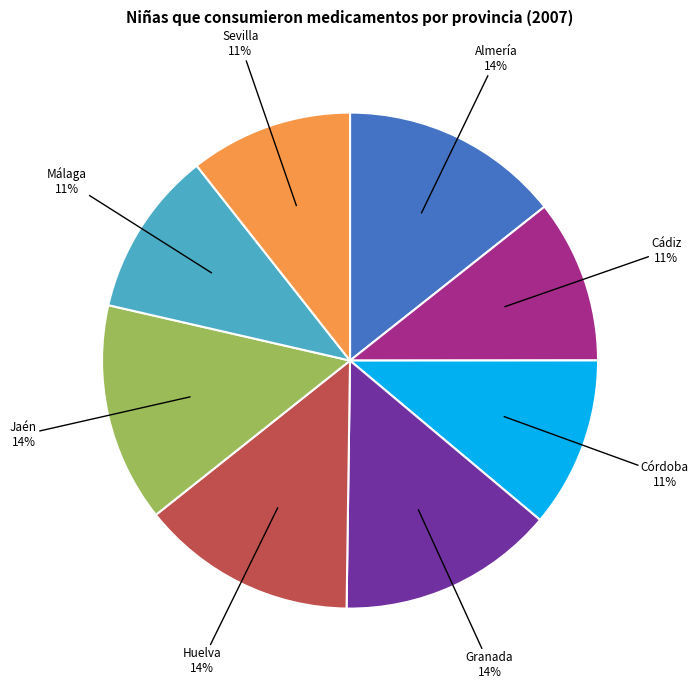

To the nearest percent, what is the combined percentage of Granada and Jaén?

28%